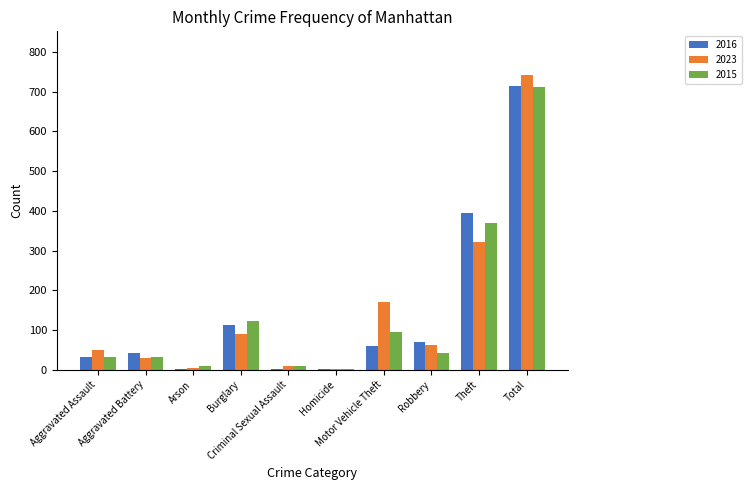

Are the bars grouped side by side (vs. stacked)?

Yes